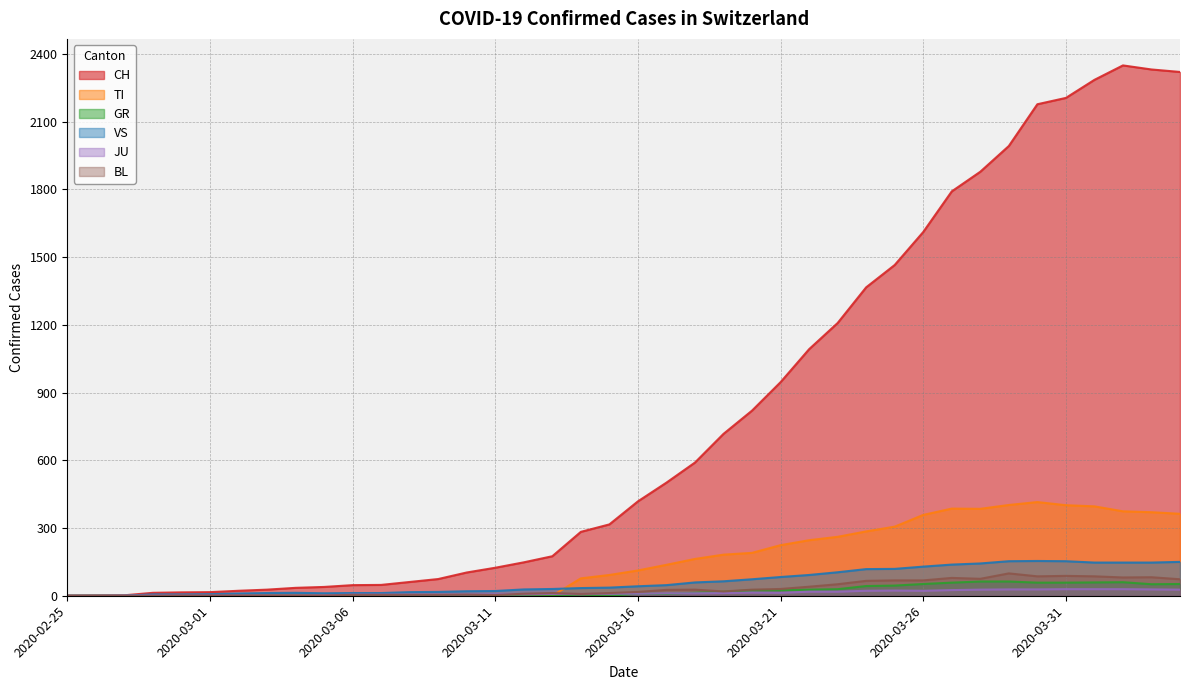

What position from the left is 2020-03-16?

21